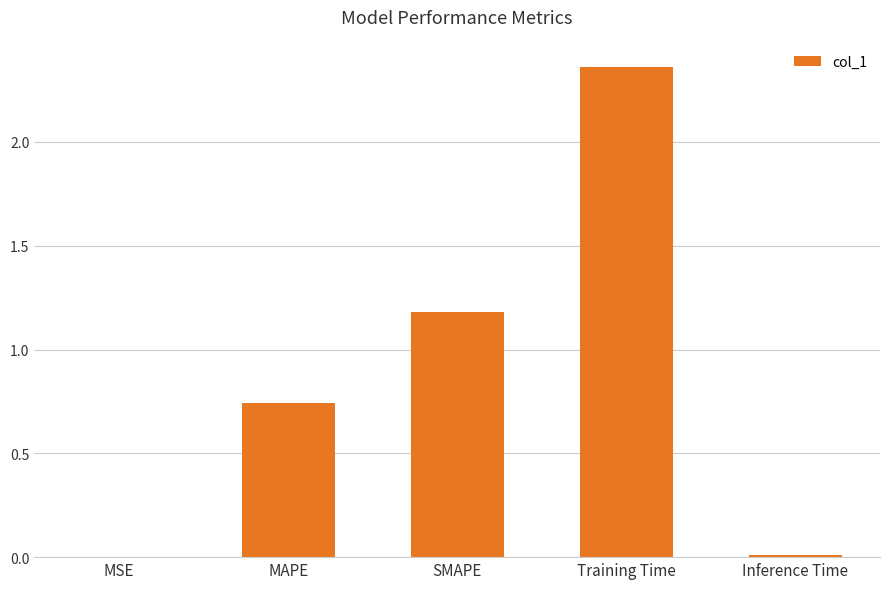

The chart shows a value of 0.8 at SMAPE. True or false?

False